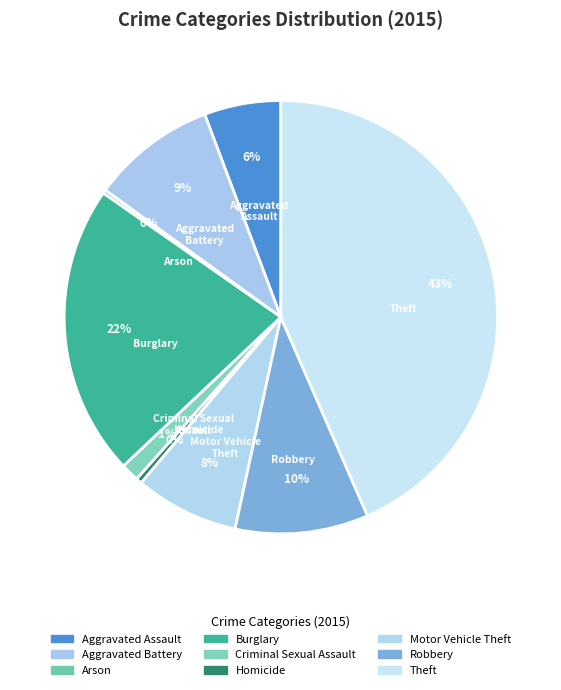

Between Motor Vehicle Theft and Burglary, which is larger?

Burglary